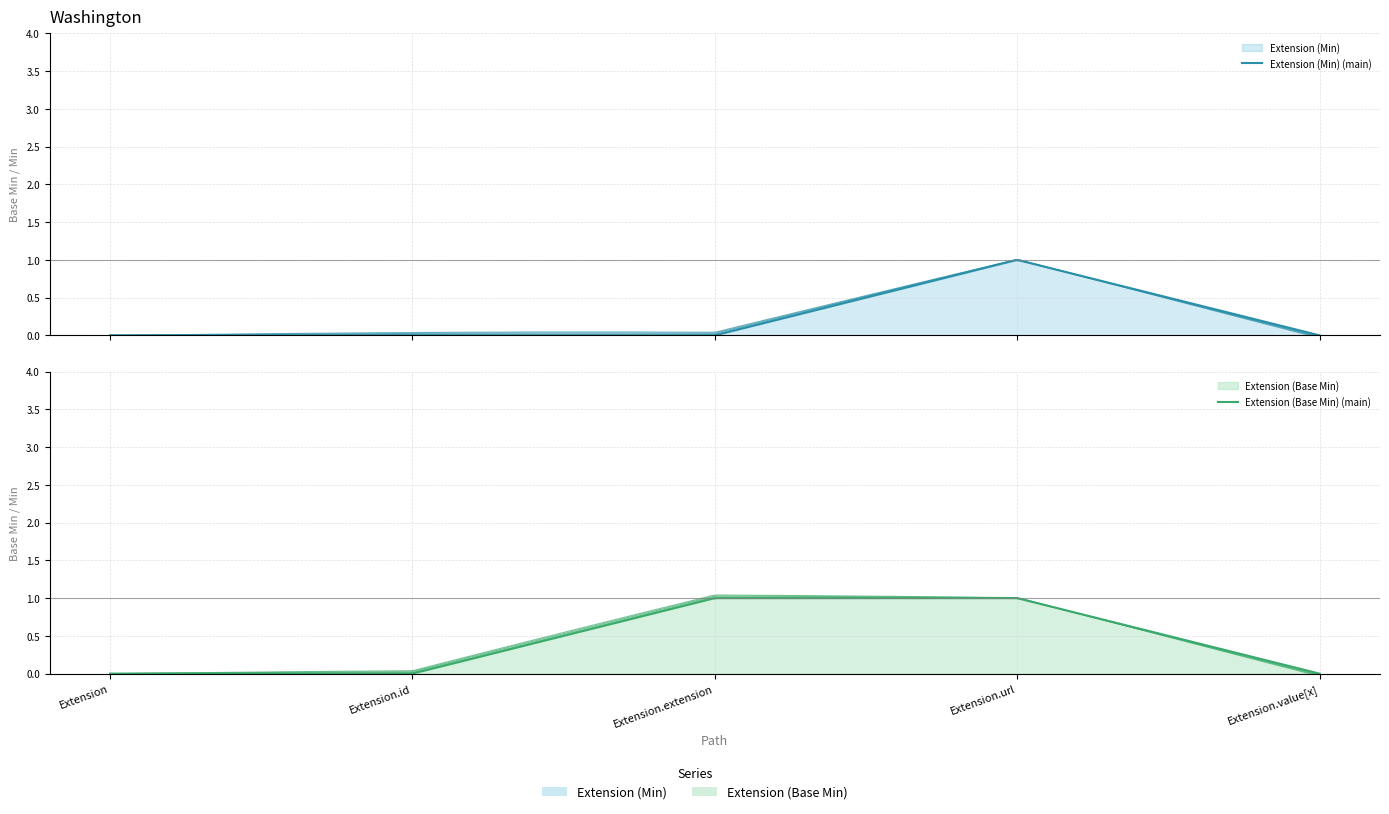

Between Extension.id and Extension.value[x], which series saw the biggest shift?

Extension (Min)